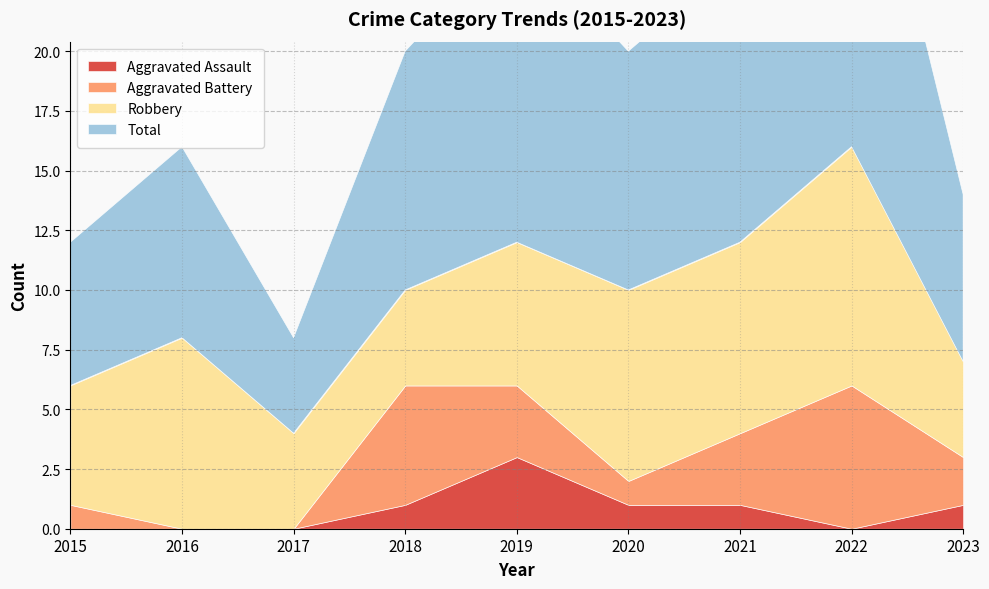

Reading left to right, transcribe all the data shown in this chart.

Aggravated Assault: 2015=0	2016=0	2017=0	2018=1	2019=3	2020=1	2021=1	2022=0	2023=1
Aggravated Battery: 2015=1	2016=0	2017=0	2018=5	2019=3	2020=1	2021=3	2022=6	2023=2
Robbery: 2015=5	2016=8	2017=4	2018=4	2019=6	2020=8	2021=8	2022=10	2023=4
Total: 2015=6	2016=8	2017=4	2018=10	2019=13	2020=10	2021=12	2022=17	2023=7